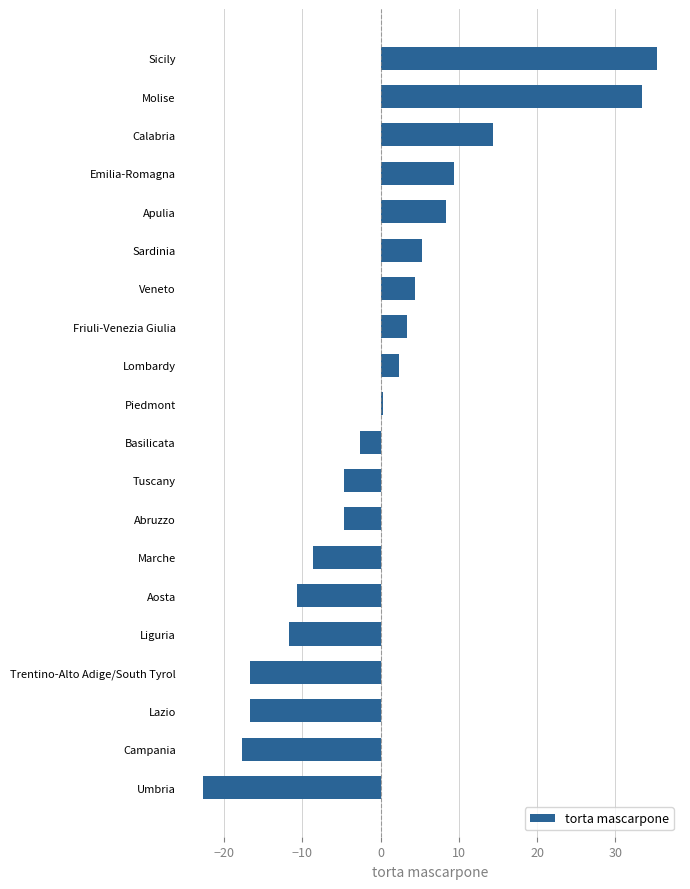

What is the difference between the values at Molise and Lazio?

50.0